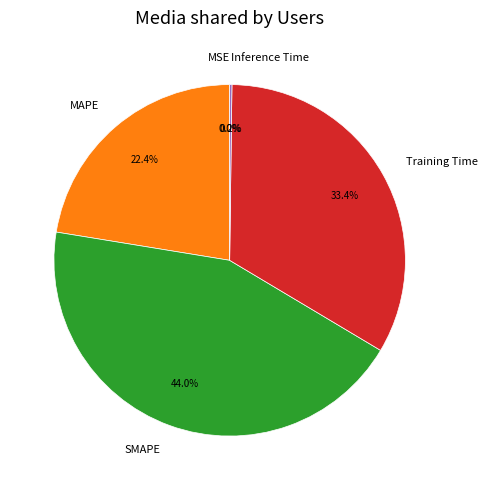

What portion of the pie excludes MAPE?

77.6%